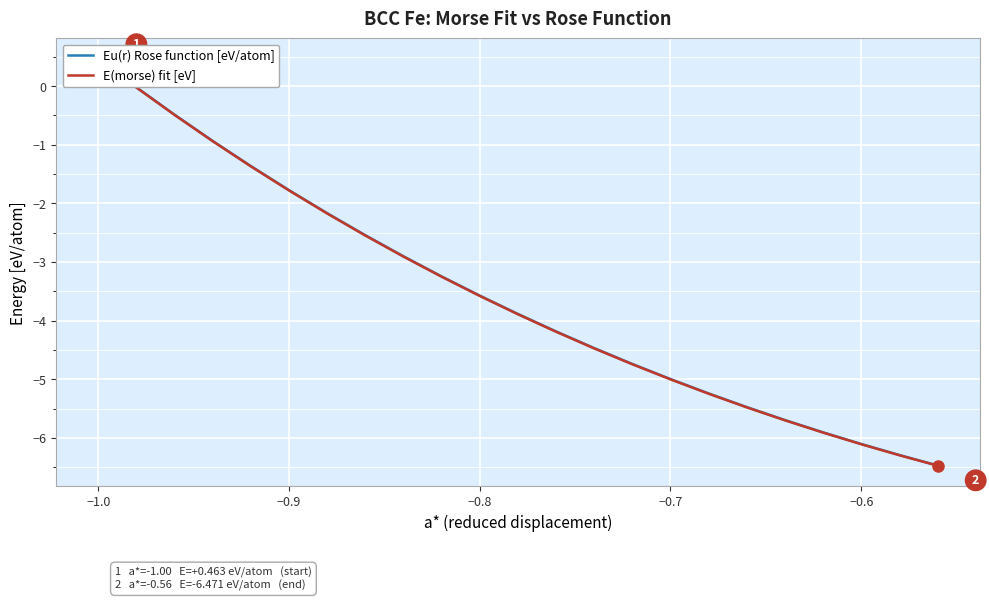

True or false: E(morse) fit [eV] has more than 1 points higher than both neighbors.

False